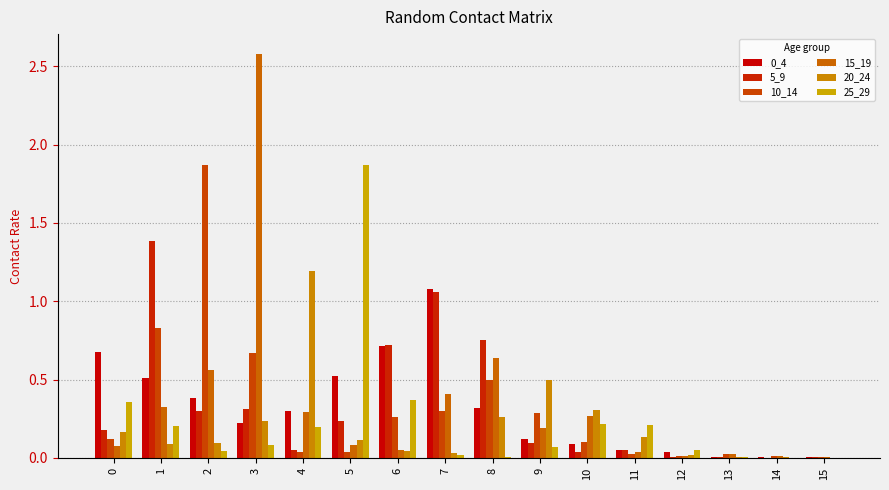

Is the value of 20_24 at 11 greater than the value of 10_14 at 13?

Yes